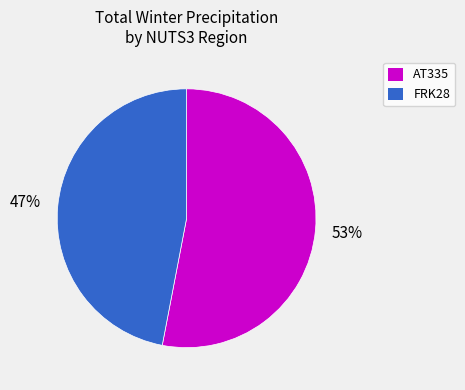

Does any single category account for the majority?

Yes